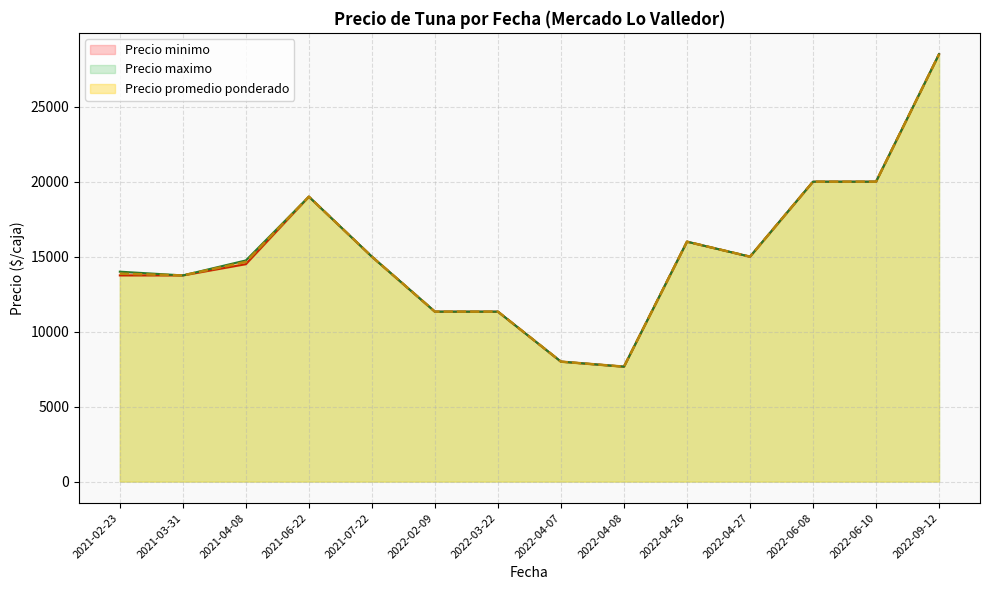

Which series changed the most between 2021-04-08 and 2021-02-23?

Precio promedio ponderado